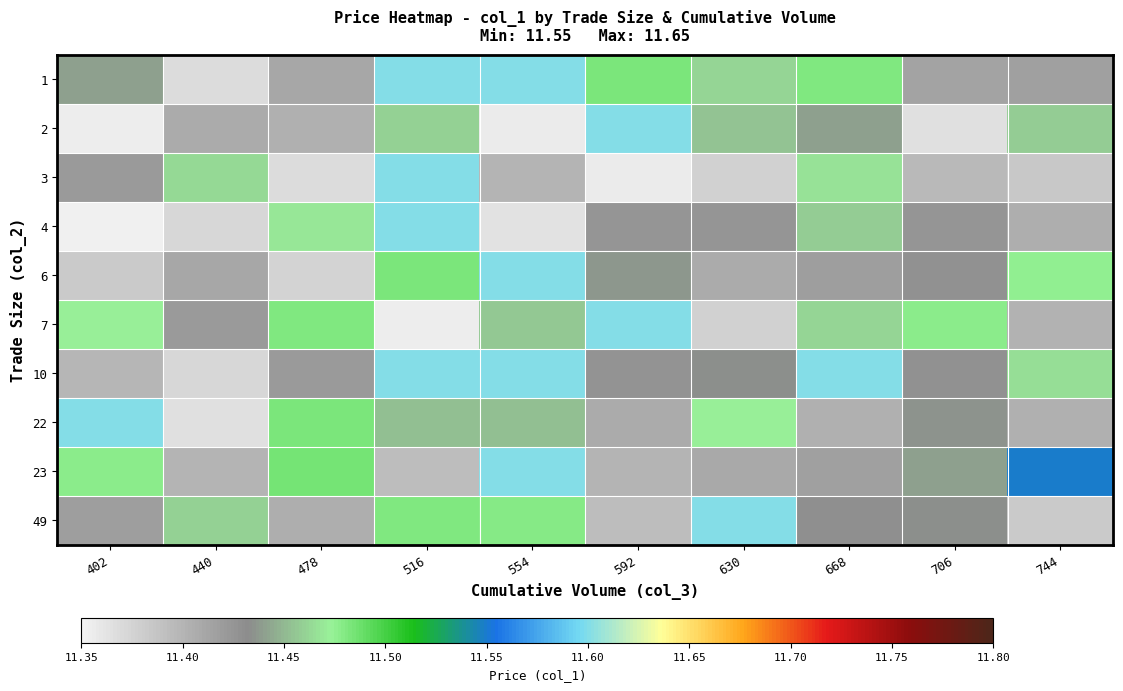

What is the maximum value shown in the chart?

11.6